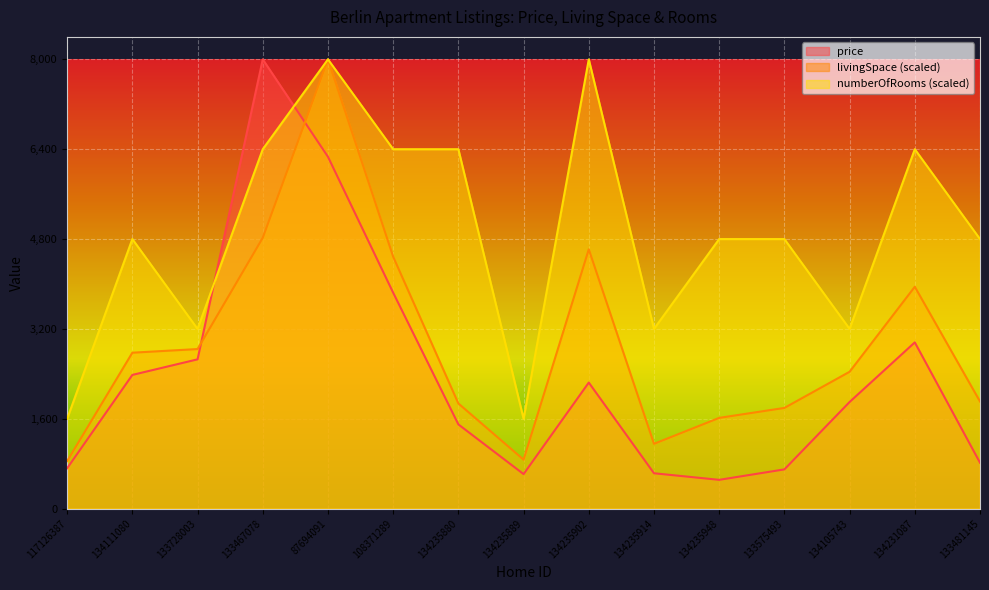

What is the greatest value displayed?

8000.0